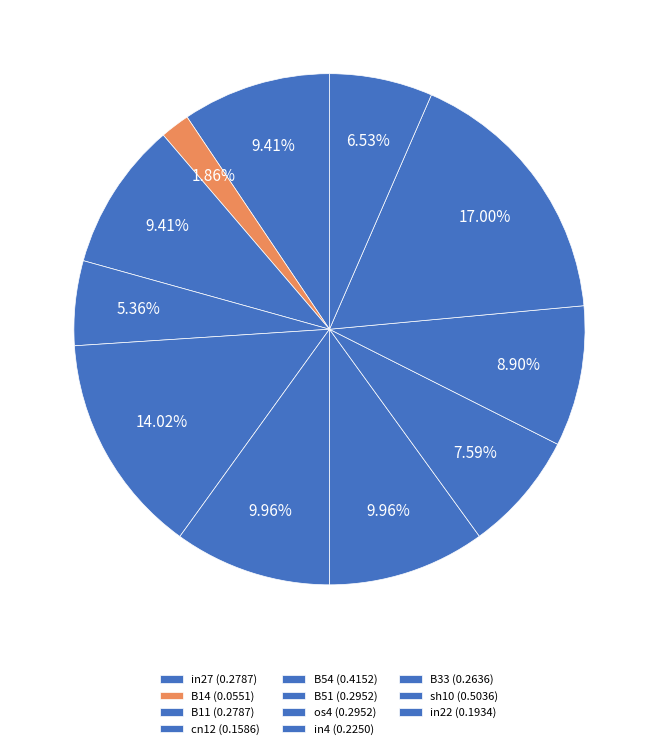

How many slices are in this pie chart?

11